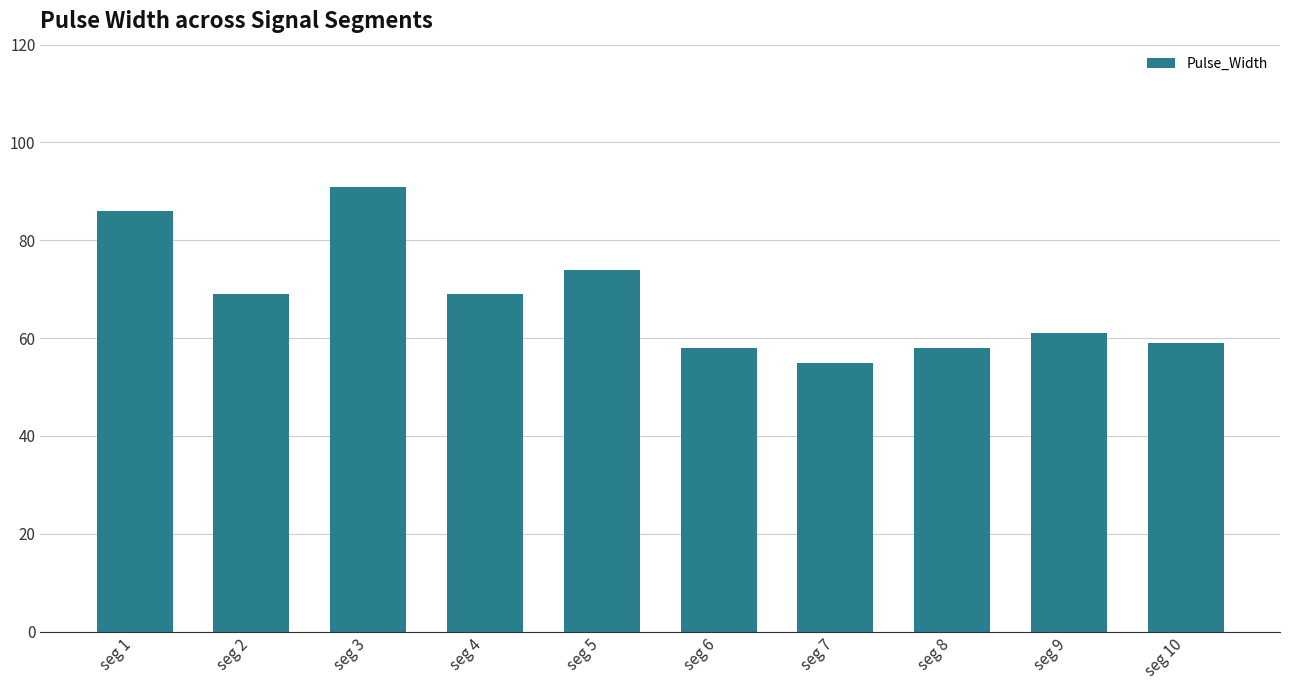

What is the approximate value at seg 9?

61